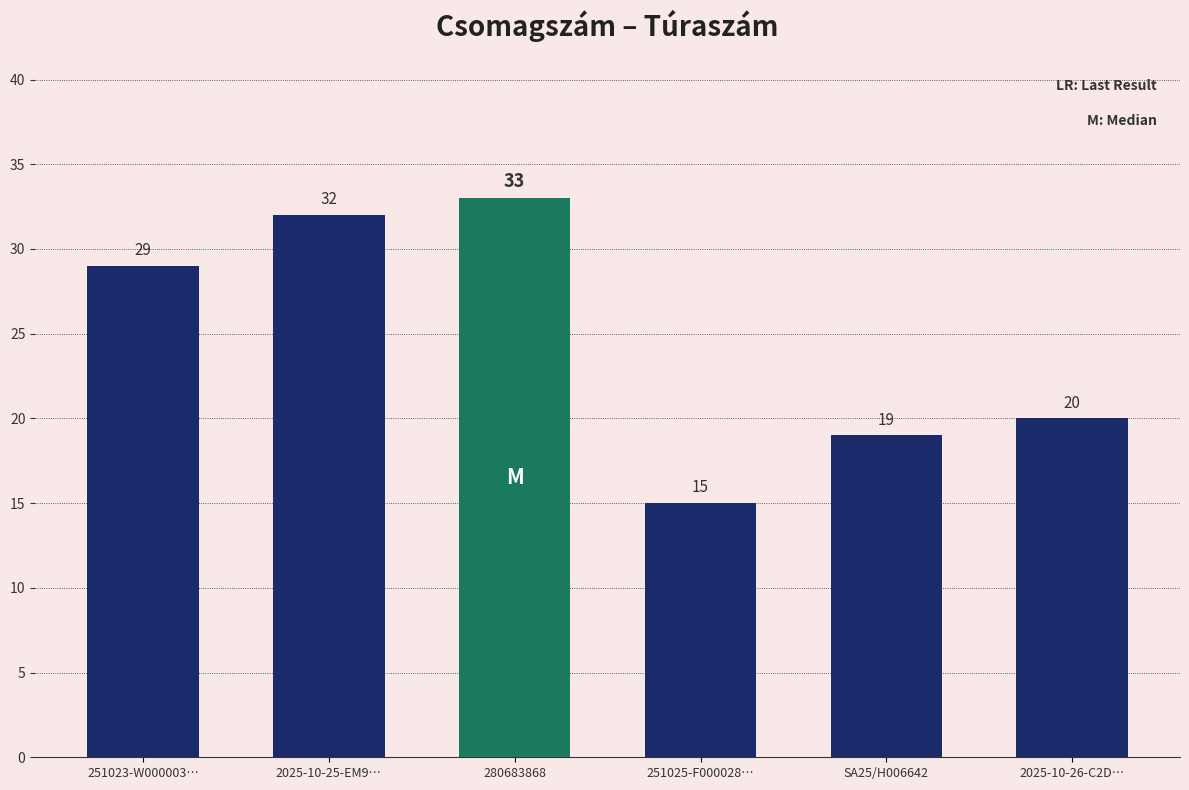

What value does the data have at 251023-W000003…, to the nearest 5?

30